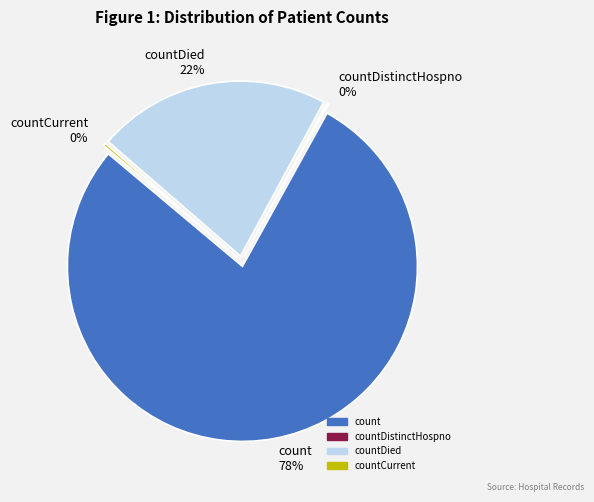

Is there any slice that represents more than half of the pie?

Yes